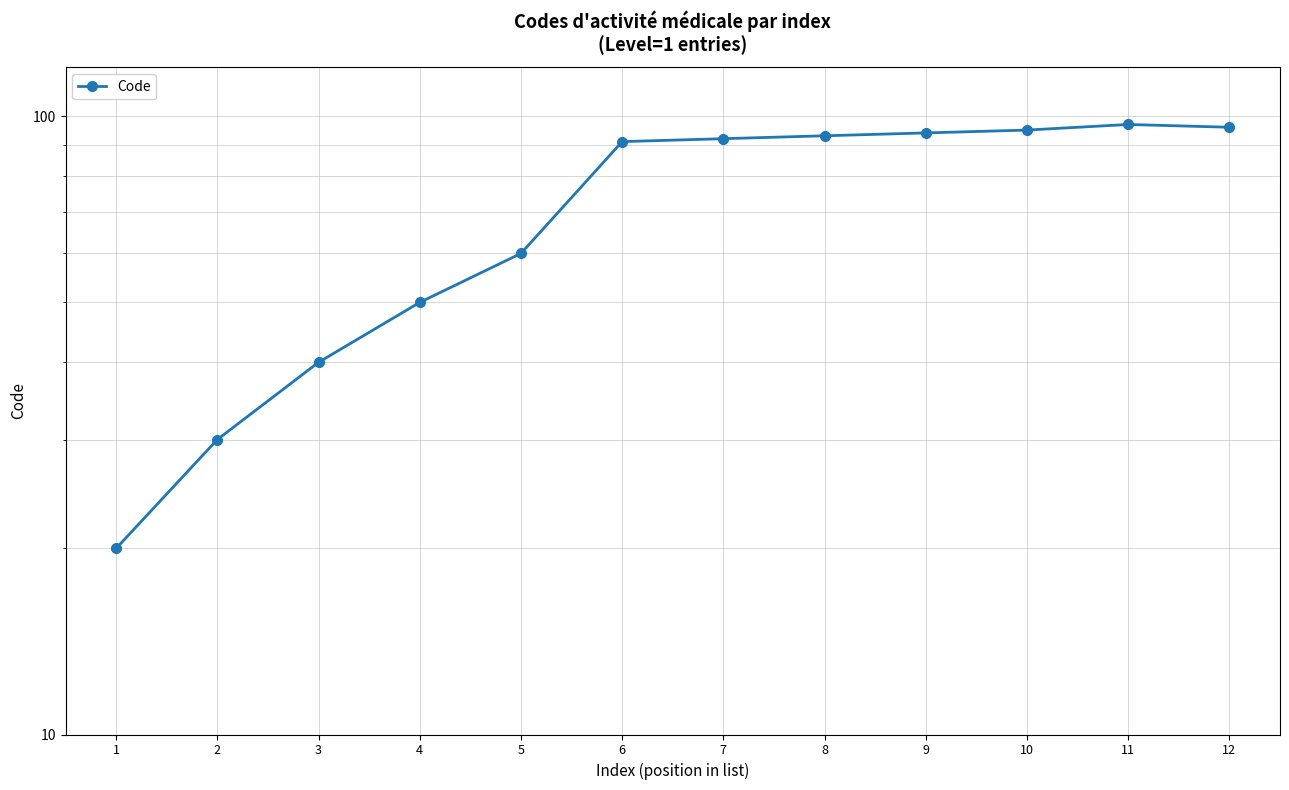

What is the sum of the values at 1 and 6?

111